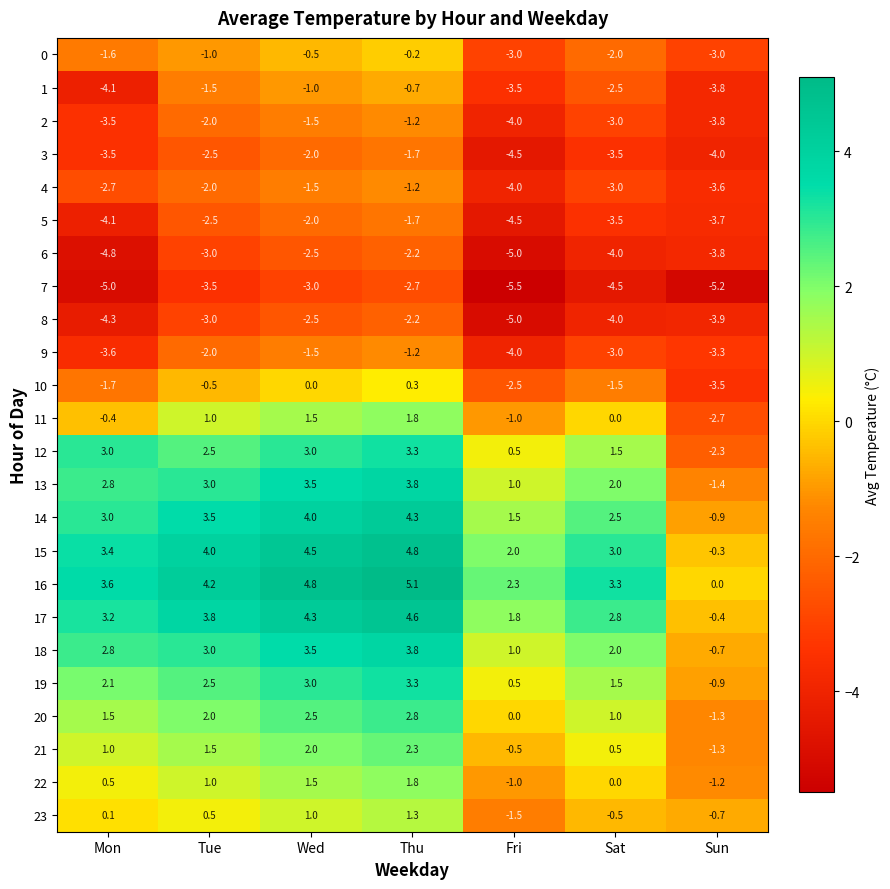

What is the sum of the 9 values at Mon and Tue?

-5.6